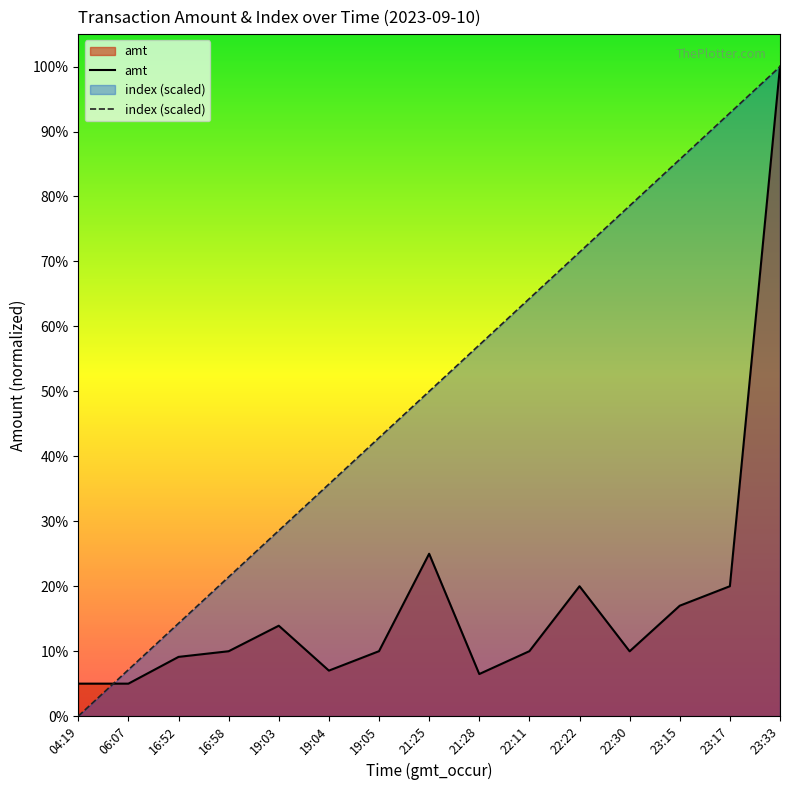

How many times do amt and index (scaled) cross each other?

1